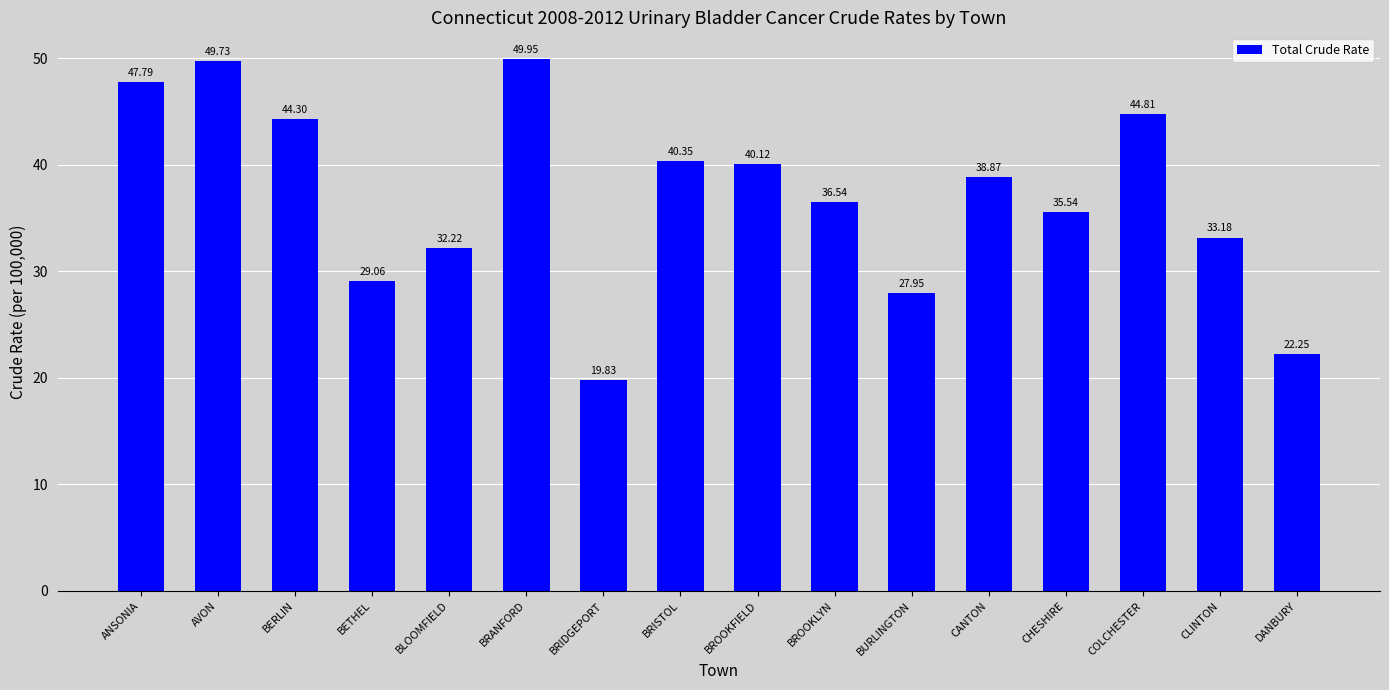

Which has a higher value, CLINTON or BROOKFIELD?

BROOKFIELD